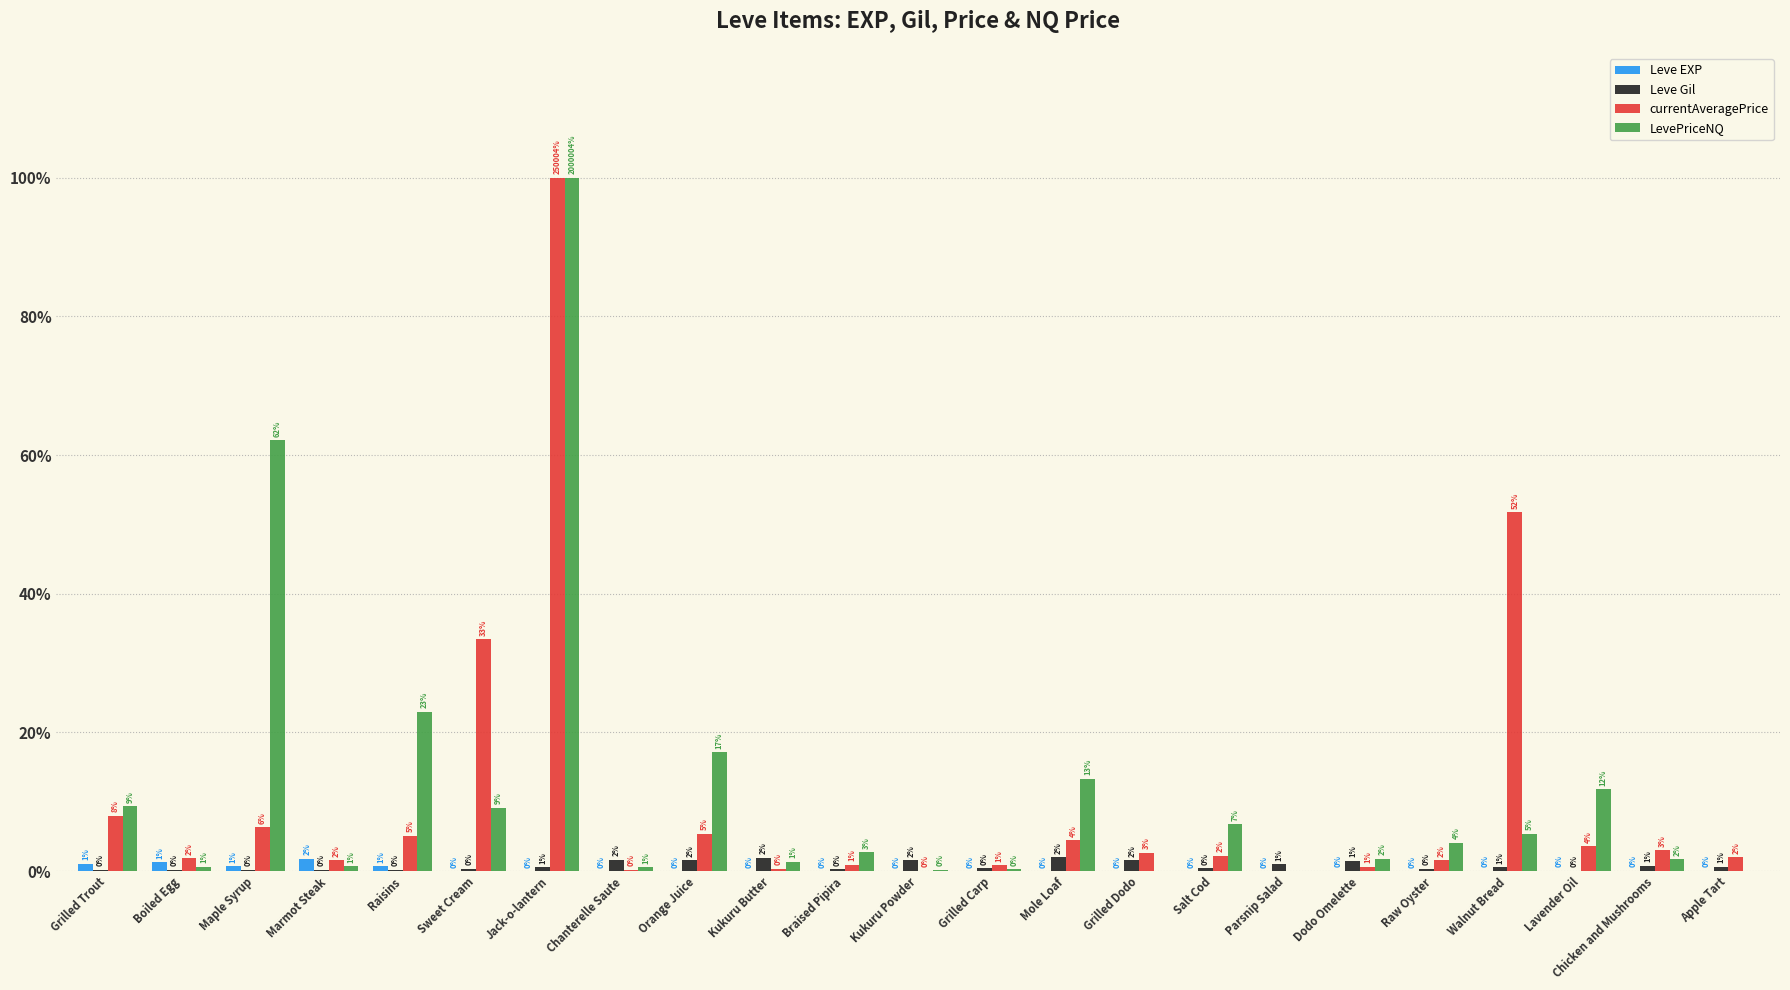

Which series has the largest range (max minus min)?

currentAveragePrice